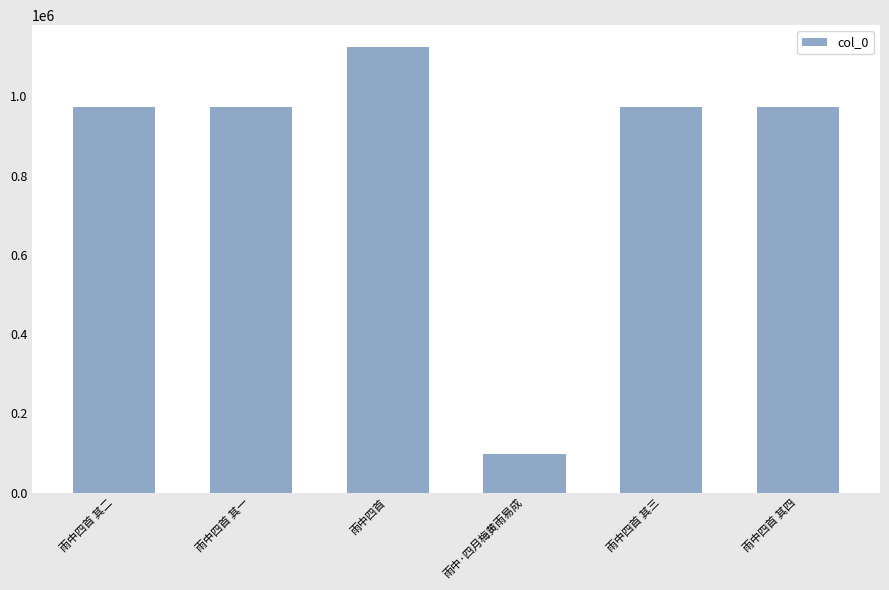

What is the change in value from 雨中四首 其二 to 雨中四首?

+150847